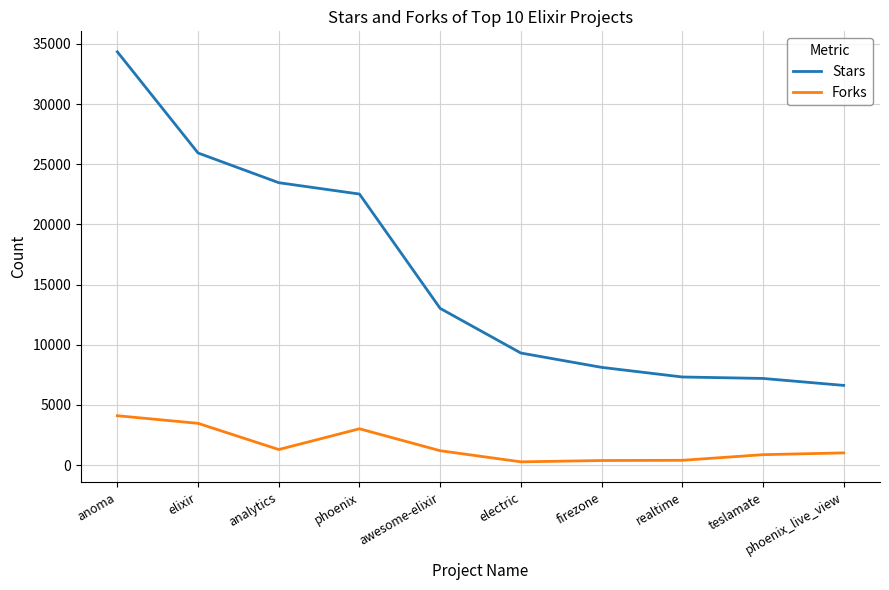

Rank the series by their maximum value, from lowest to highest.

Forks, Stars